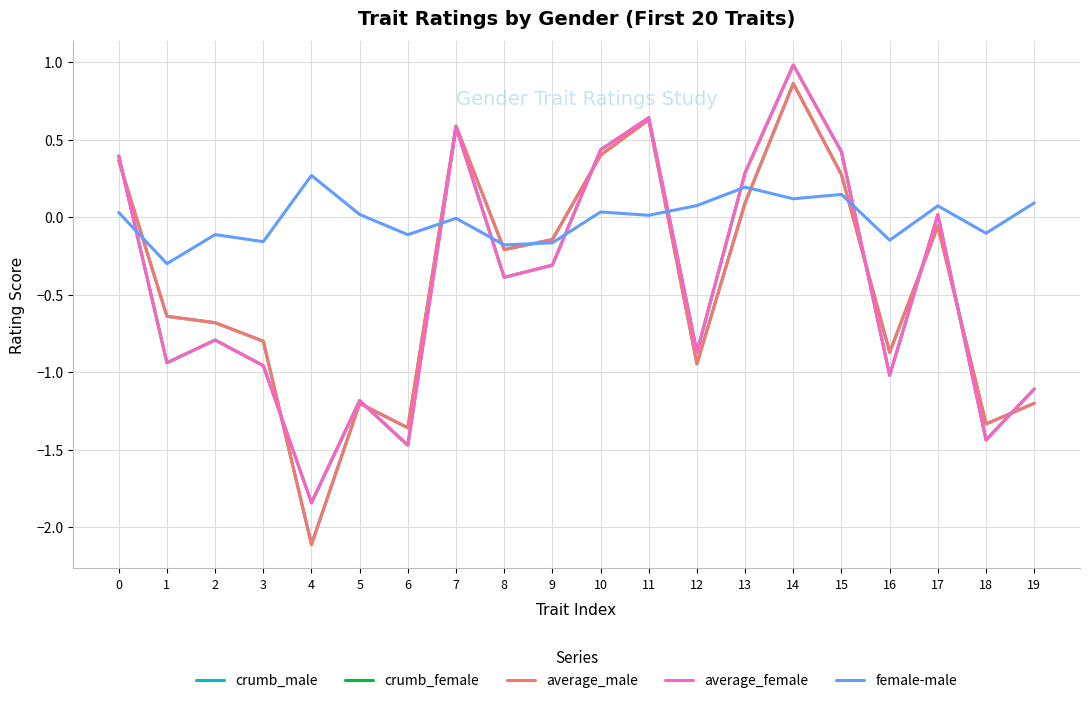

Which series has the largest total across all categories?

female-male